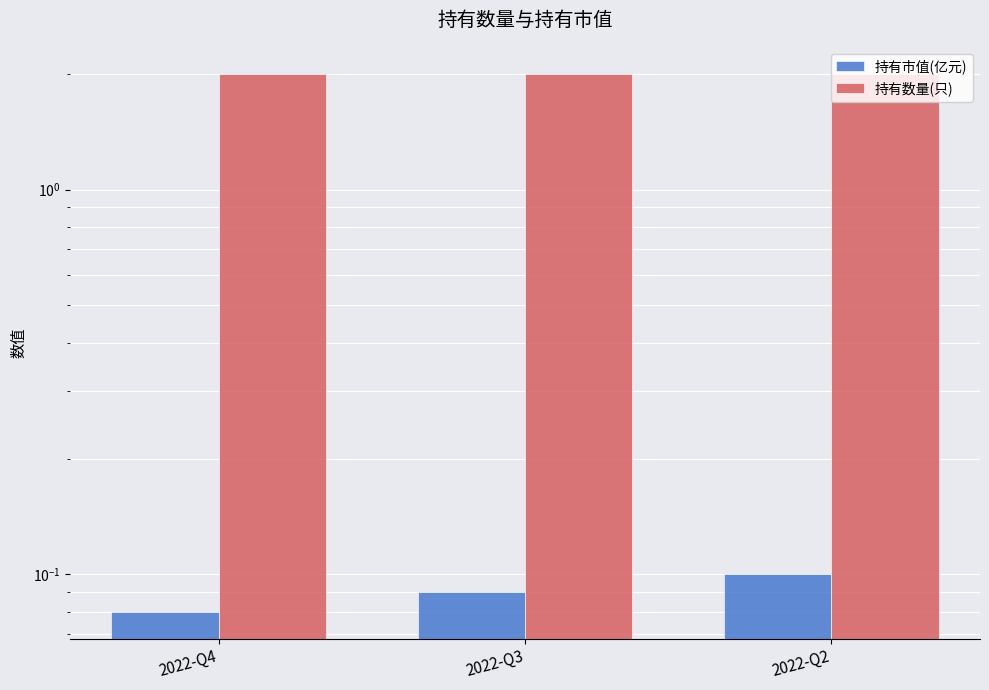

What is the lowest value of the 持有数量(只) series?

2.0